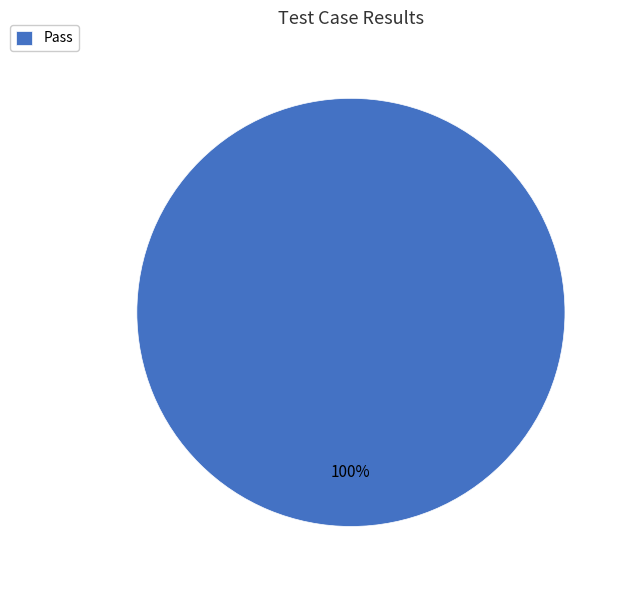

The Pass slice represents 100% of the pie. True or false?

True